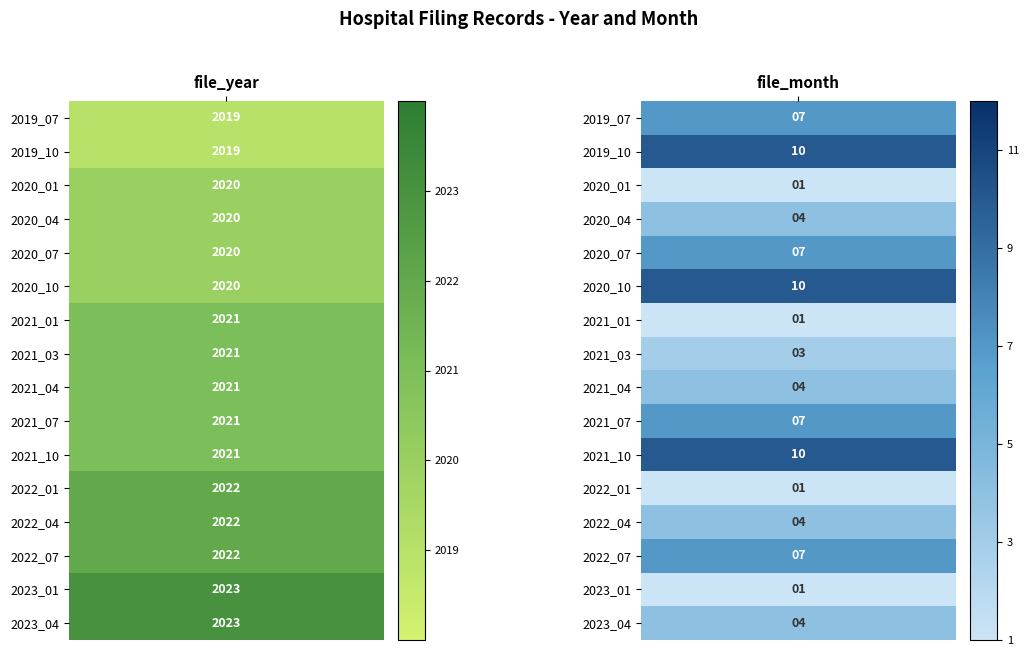

The file_month series shows 2 at 2023_04. True or false?

False